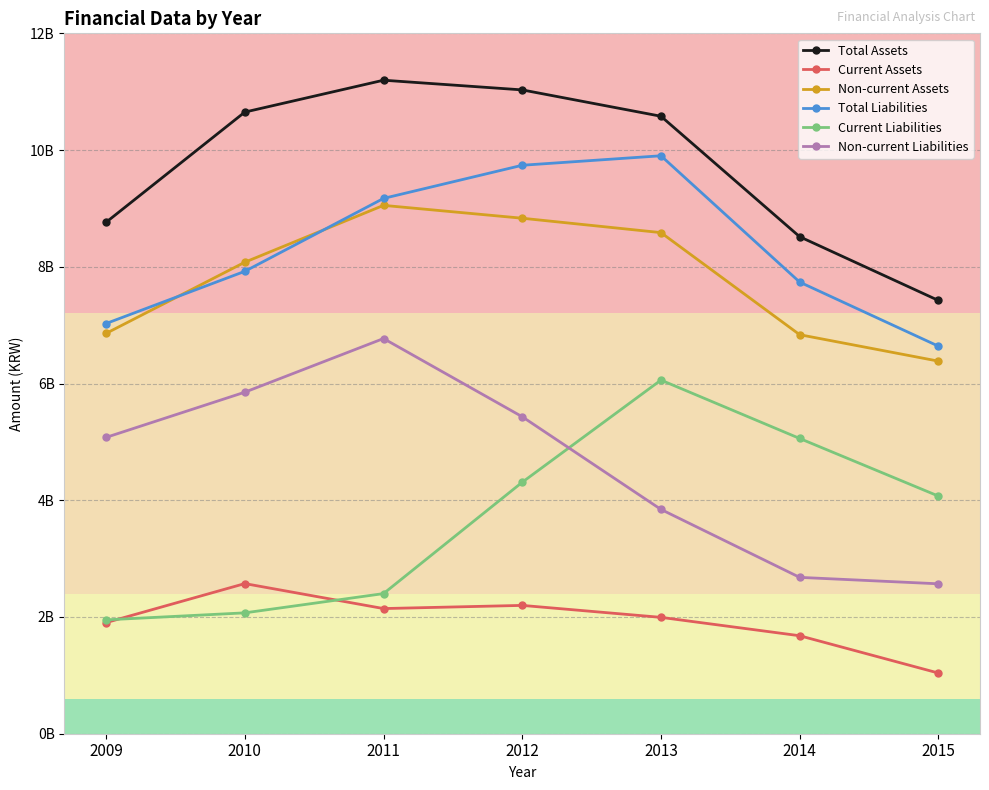

What is the spread (max minus min) of values at 2011?

9052540328